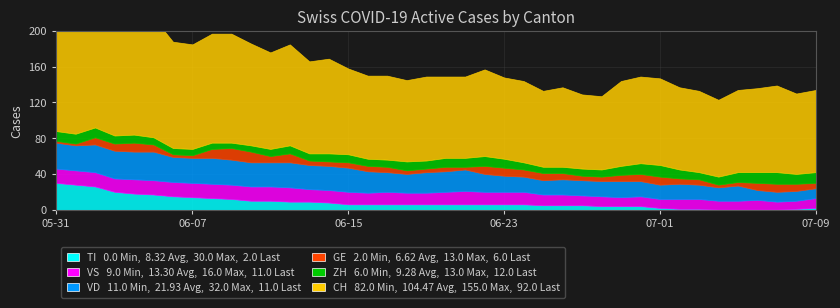

Where is the first local maximum for VS?

2020-06-21